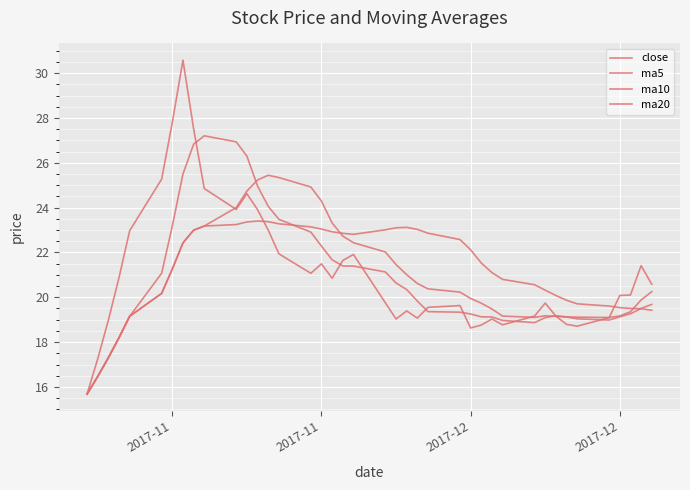

Does the chart have visible grid lines?

Yes